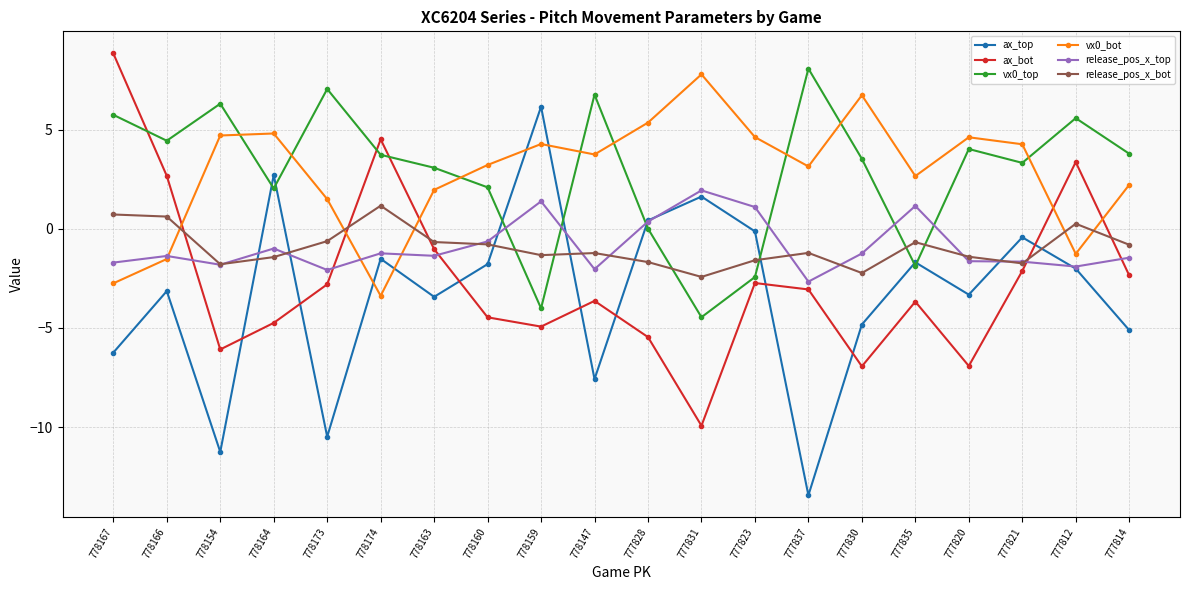

How many lines are shown in the chart?

6